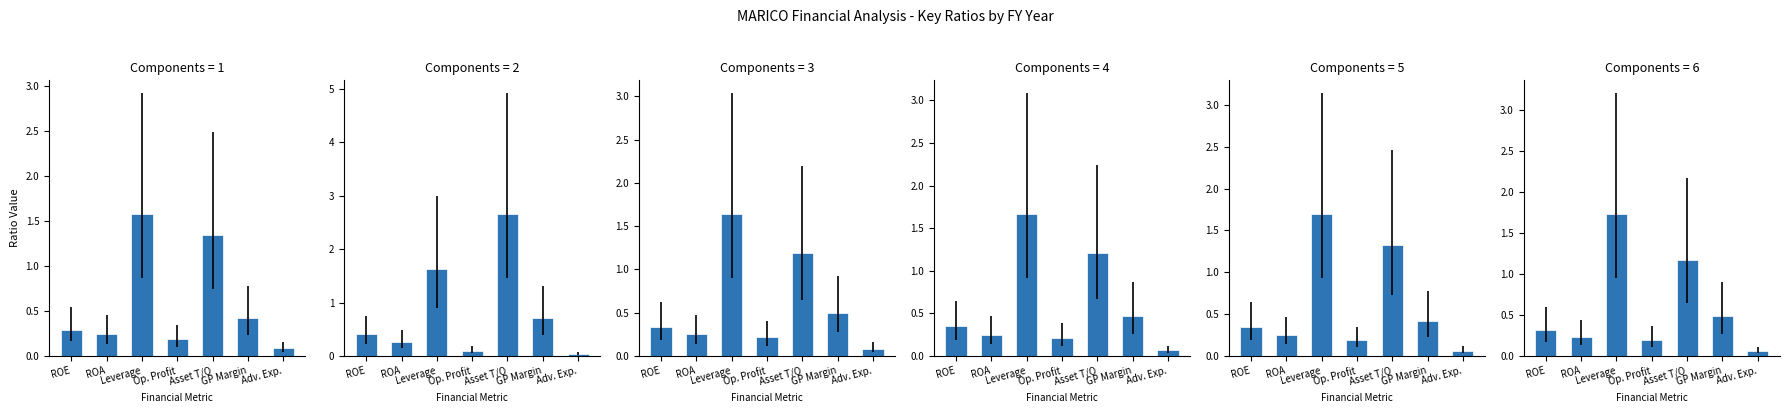

How many groups of bars are there?

7